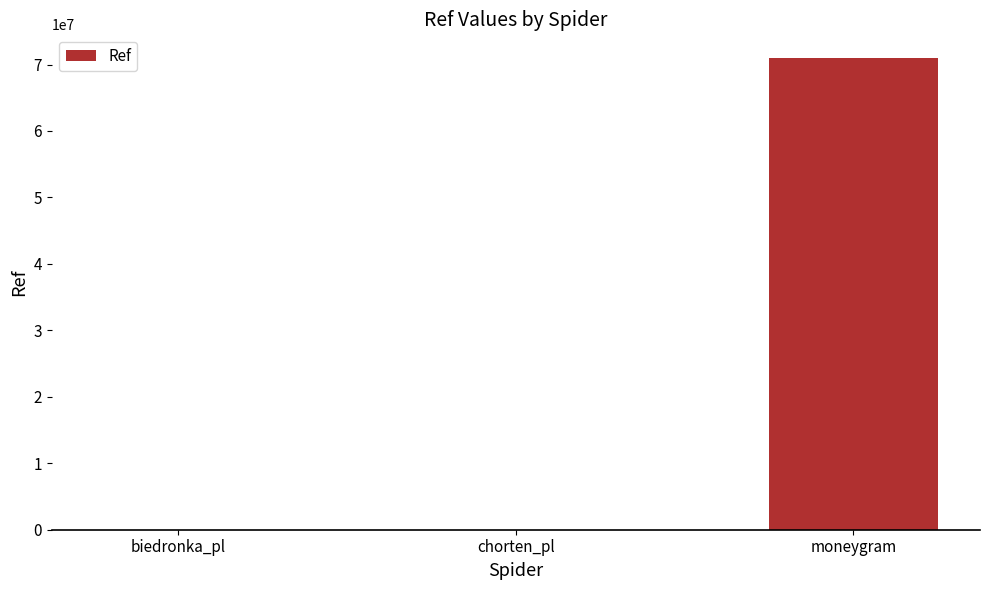

At which label is the value closest to 35498470?

biedronka_pl